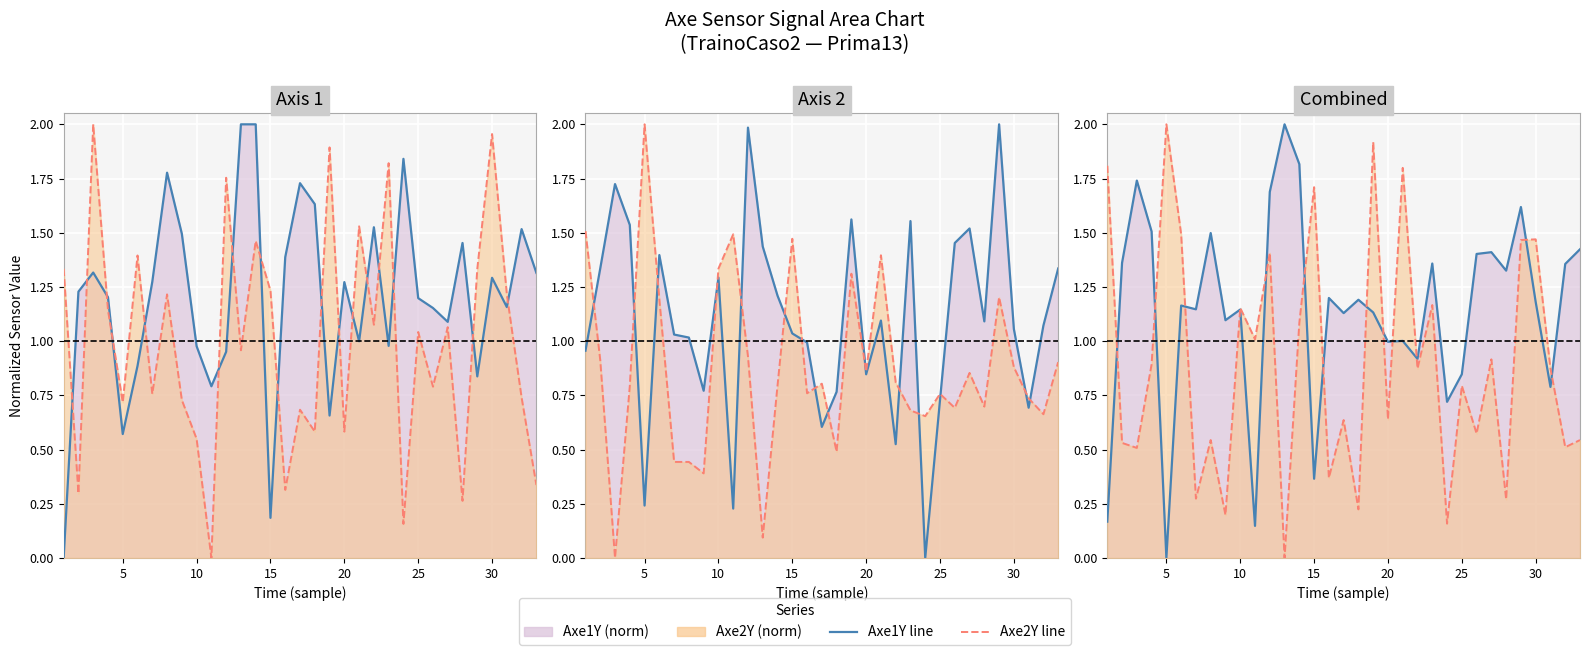

After their last crossing, which series has the higher values: Axe1Y line or Axe2Y line?

Axe1Y line